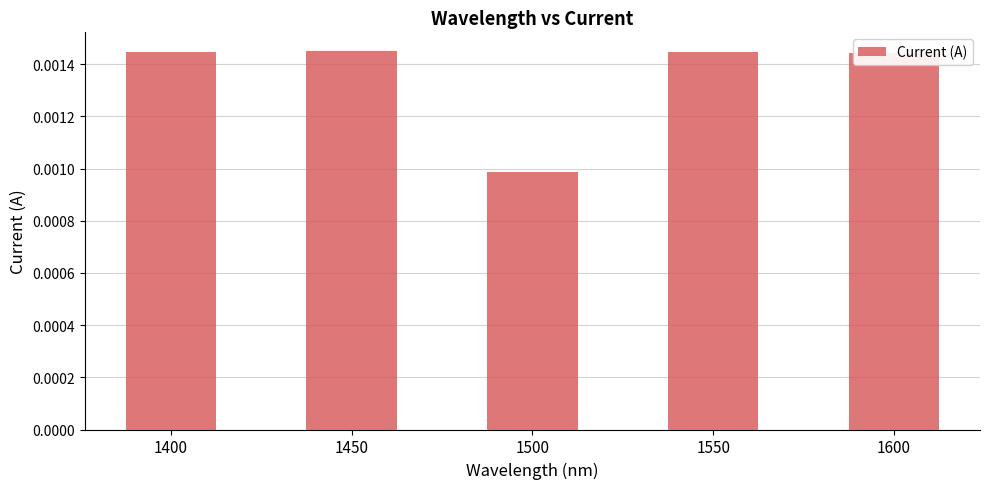

At which label is the value closest to 0?

1500